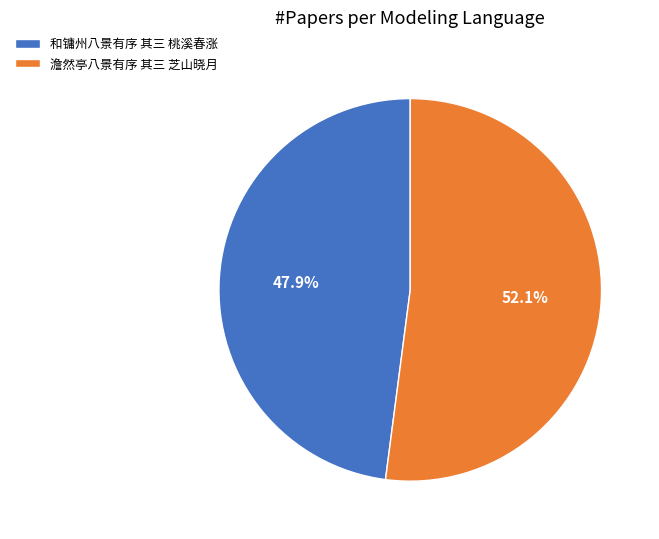

How many segments does this pie chart have?

2